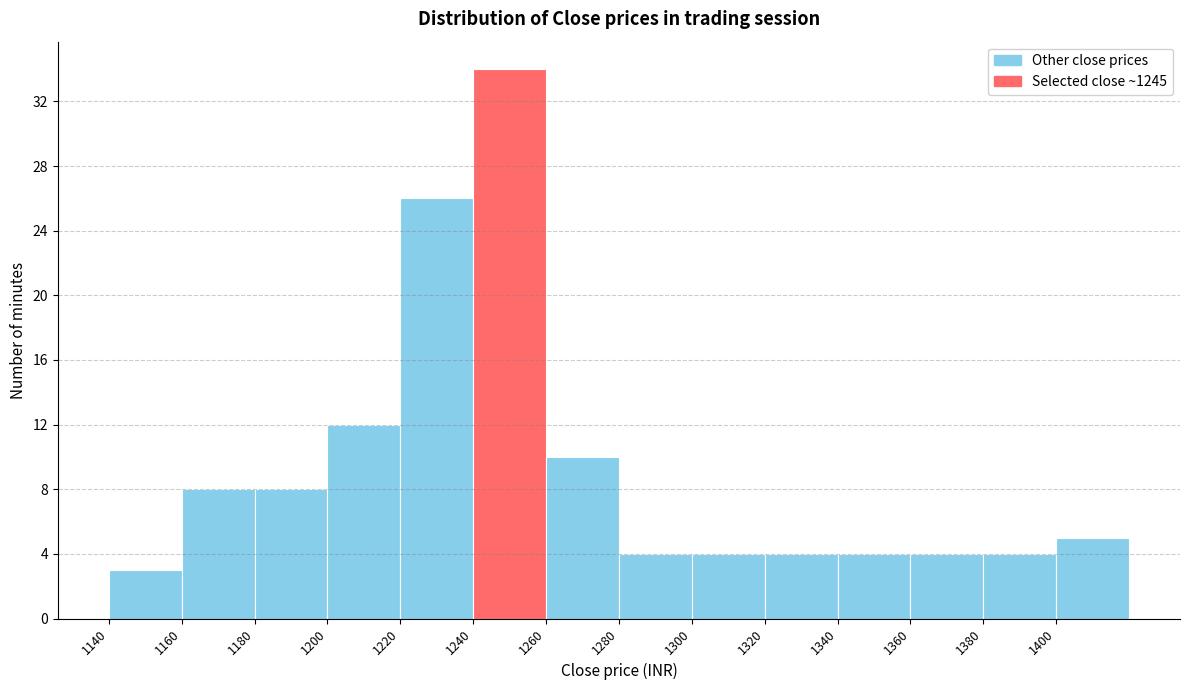

Which range on the x-axis has the tallest bar?

1240 to 1260